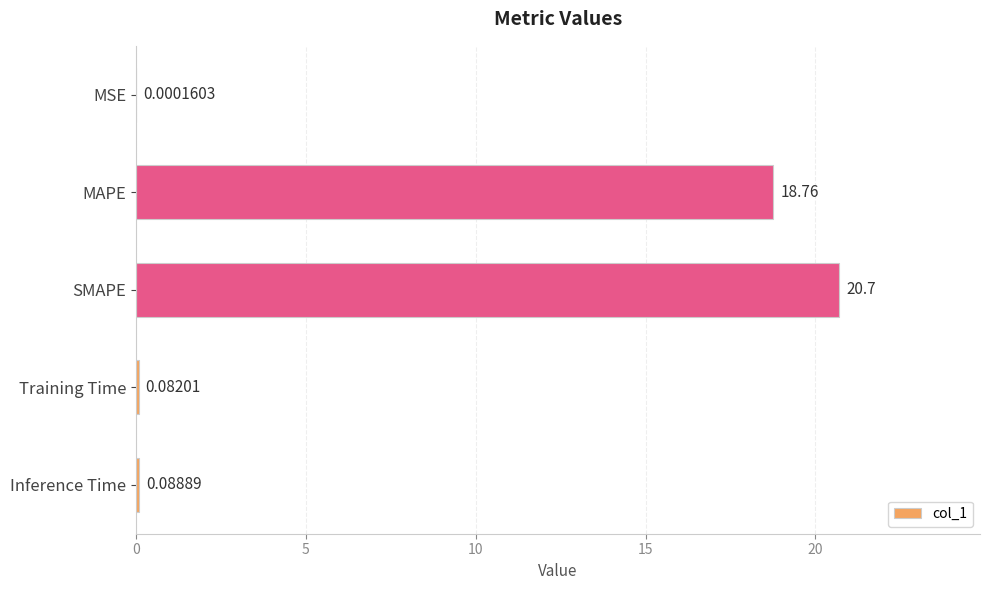

Which label corresponds to the largest value in the chart?

SMAPE